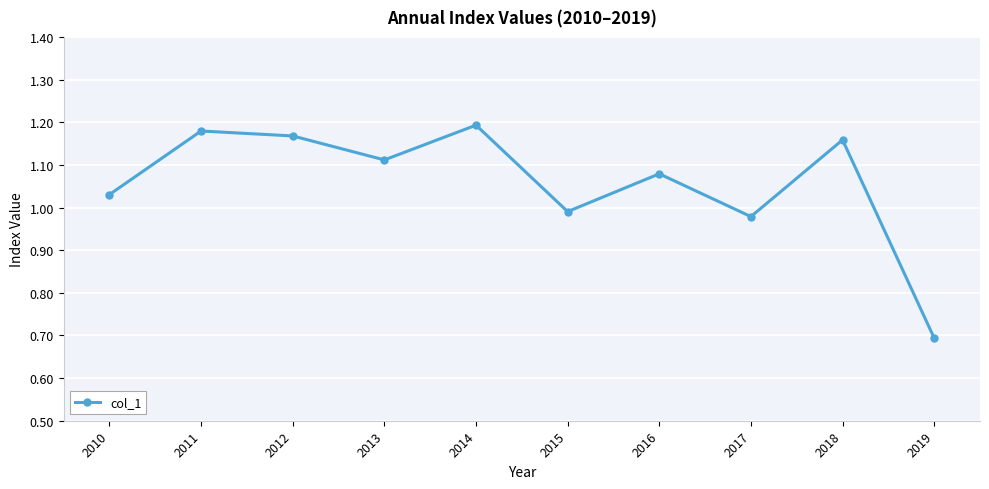

What is the sum of the values at 2012 and 2016?

2.2